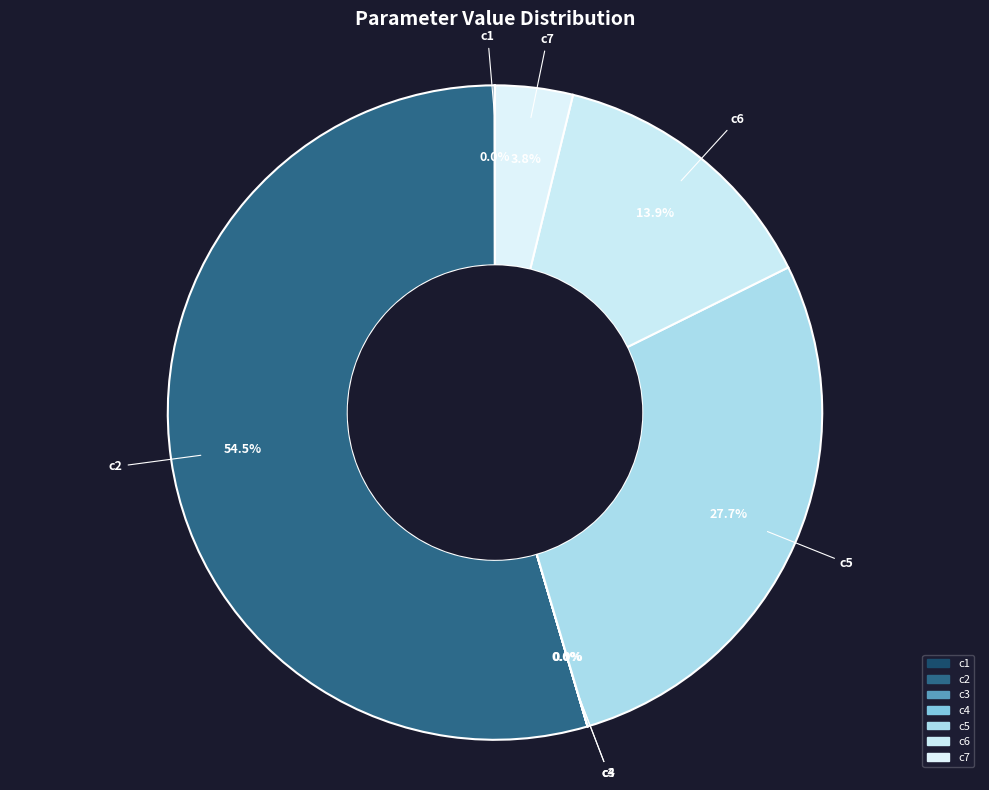

Combined, do c2 and c6 account for over 50%?

Yes